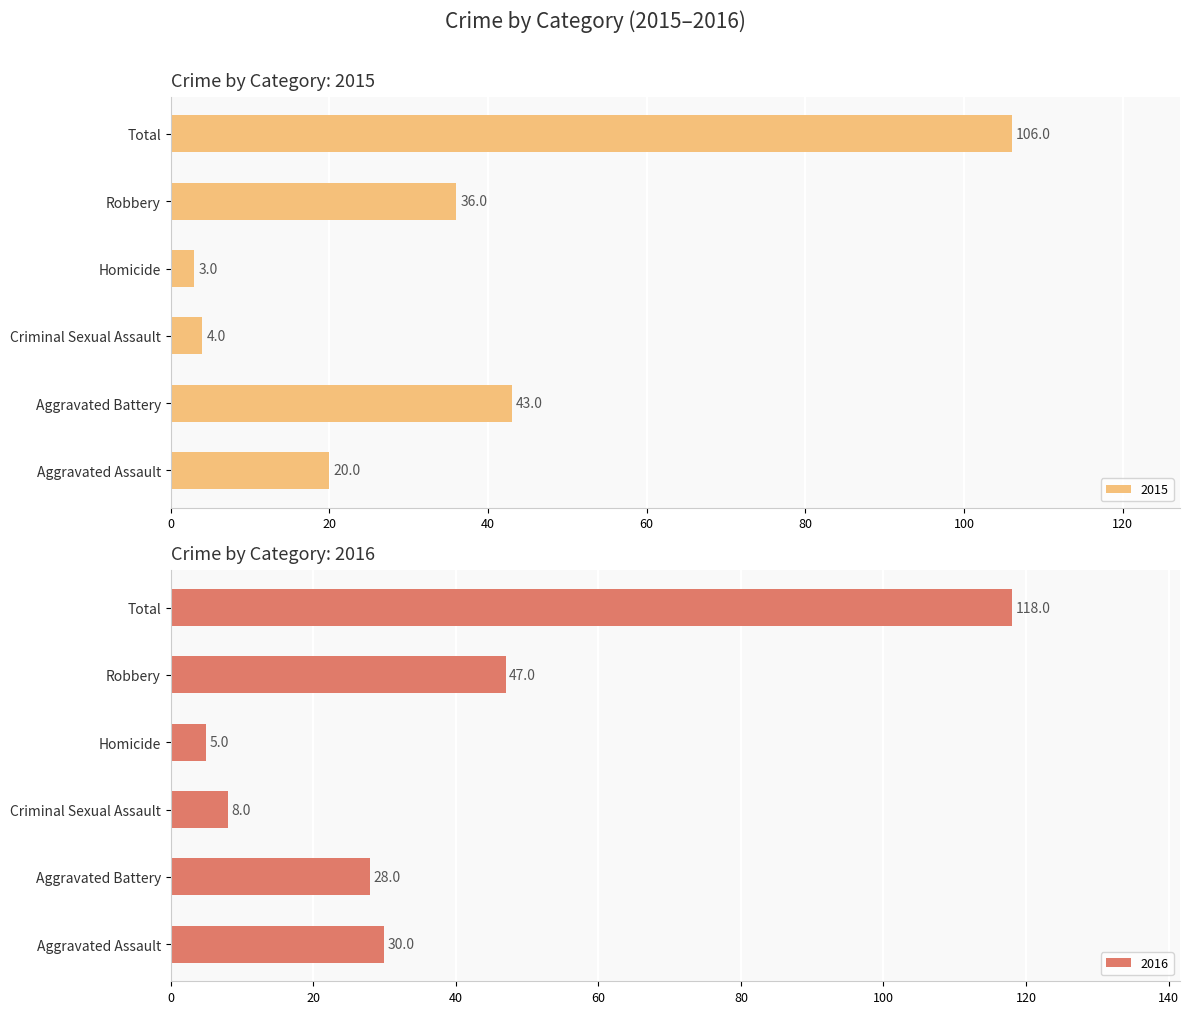

What is the highest value of the 2015 series?

106